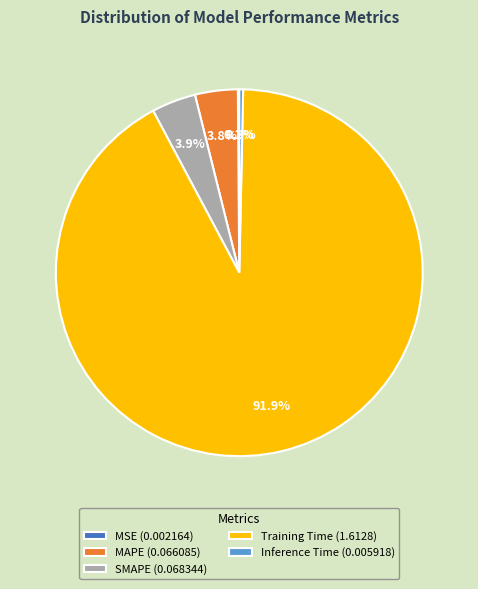

What portion of the pie excludes Training Time?

8.1%